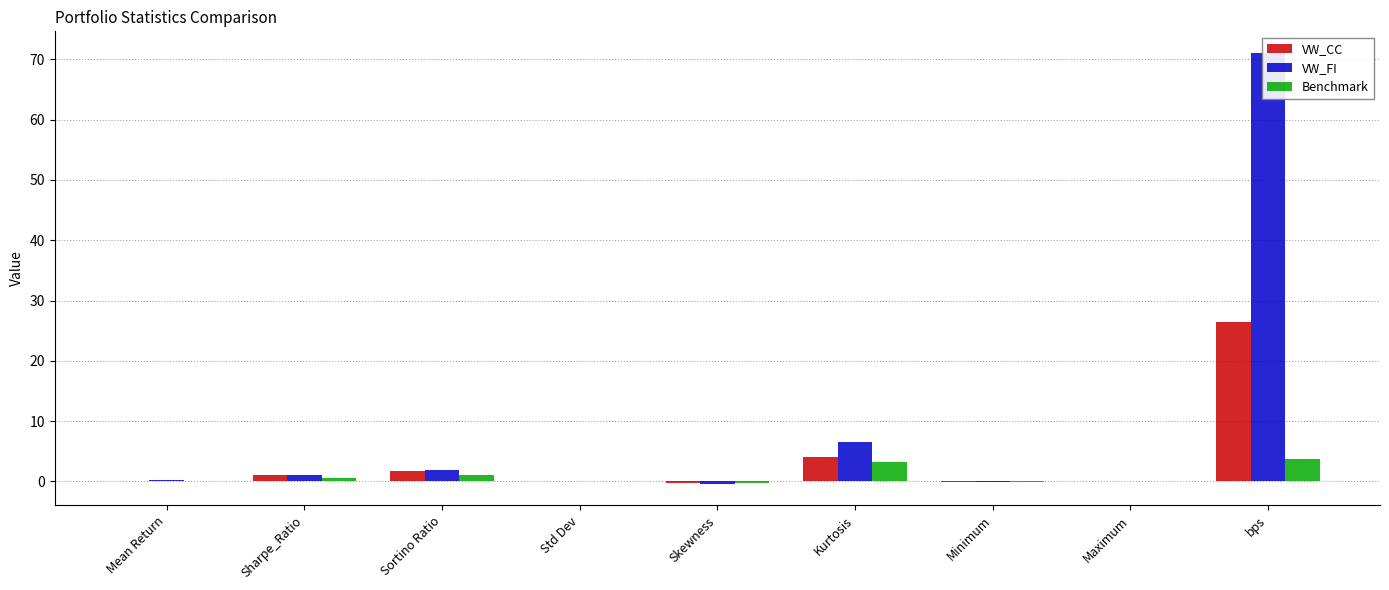

Reading right to left, transcribe all the data shown in this chart.

VW_CC: bps=26.5	Maximum=0.0	Minimum=-0.0	Kurtosis=4.0	Skewness=-0.3	Std Dev=0.0	Sortino Ratio=1.8	Sharpe_Ratio=1.1	Mean Return=0.1
VW_FI: bps=71.1	Maximum=0.1	Minimum=-0.1	Kurtosis=6.5	Skewness=-0.4	Std Dev=0.0	Sortino Ratio=2.0	Sharpe_Ratio=1.1	Mean Return=0.2
Benchmark: bps=3.8	Maximum=0.1	Minimum=-0.1	Kurtosis=3.3	Skewness=-0.2	Std Dev=0.0	Sortino Ratio=1.0	Sharpe_Ratio=0.5	Mean Return=0.1